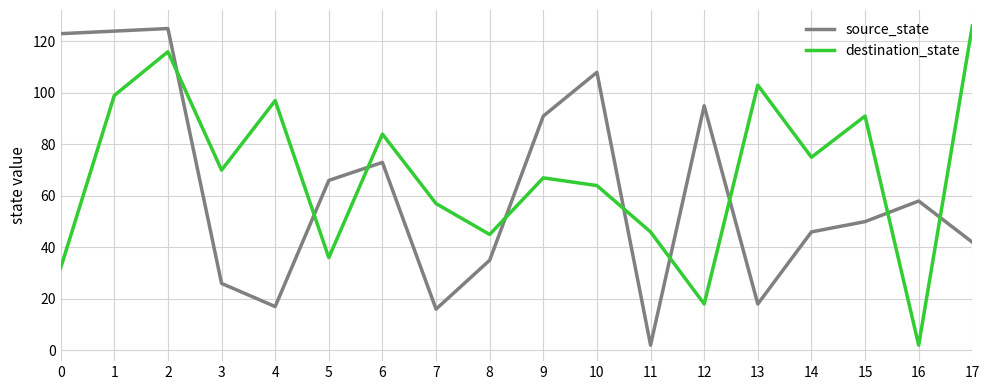

What is the difference between the highest and lowest values at 4?

80